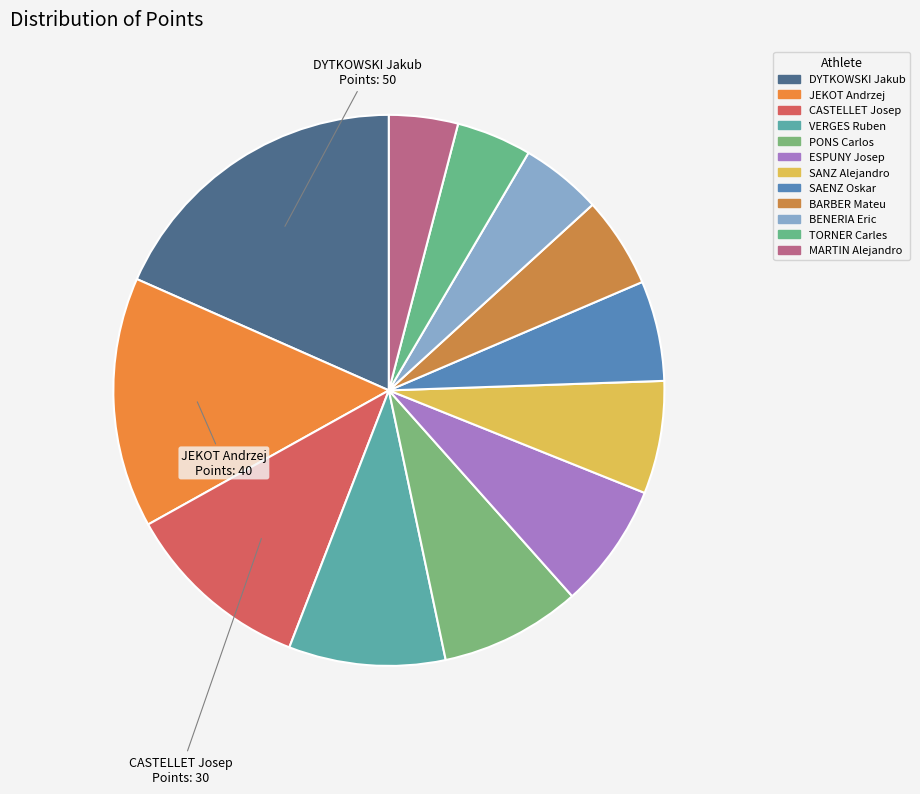

To the nearest percent, what is the average slice percentage?

8%